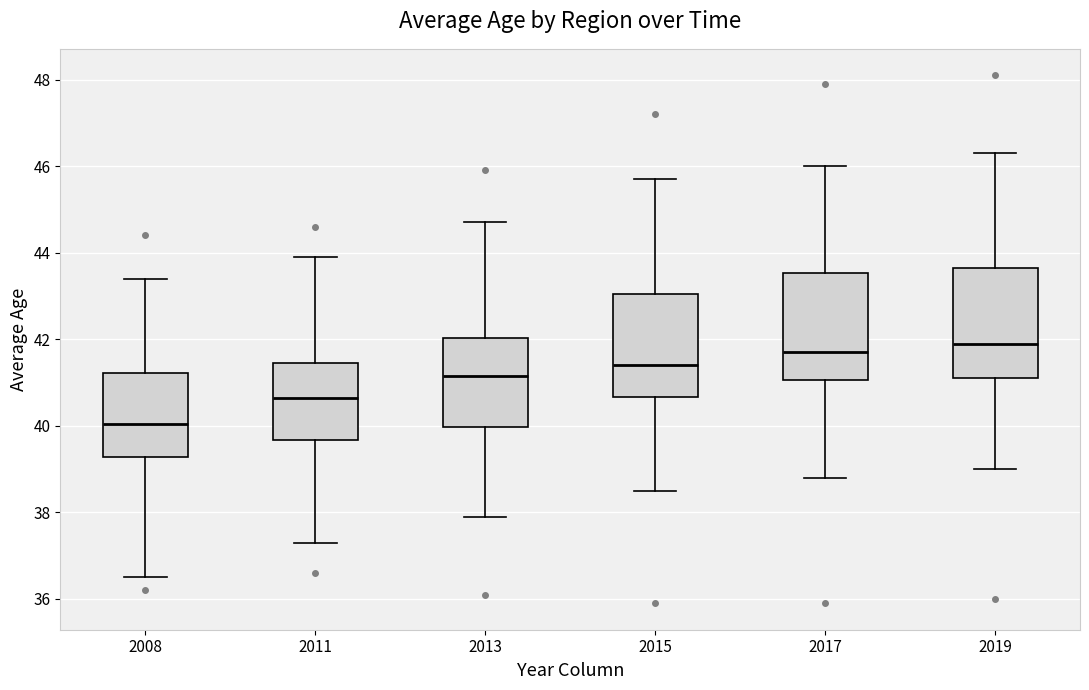

Where is the upper edge of the box at x = 2011 on the y-axis? The values are not printed on the chart, so give them approximately, as read against the axis.

41.4